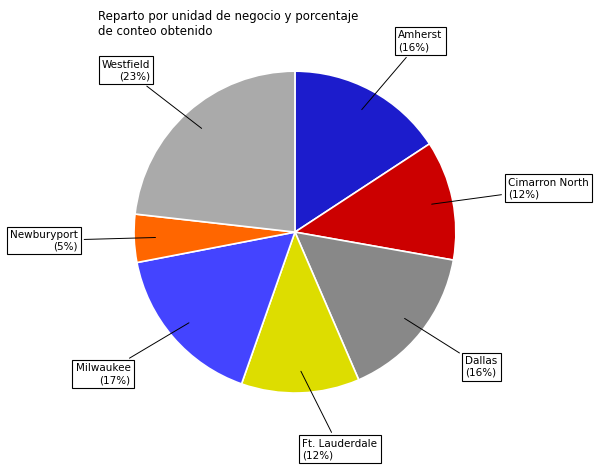

To the nearest percent, what percentage of the pie is Newburyport?

5%